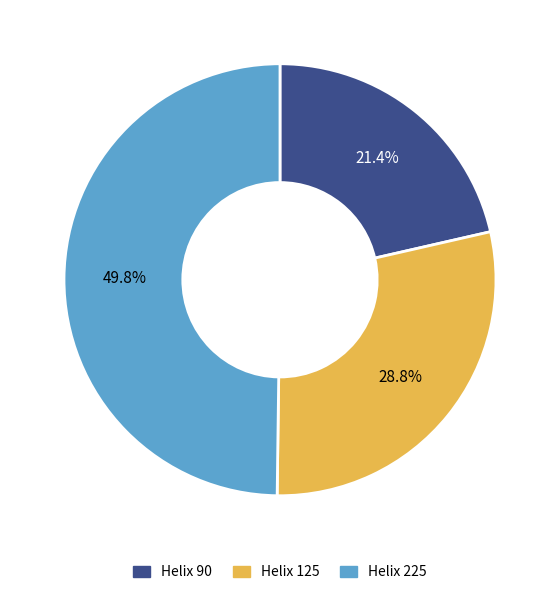

To the nearest percent, what is the difference between the largest and smallest slice percentages?

28%